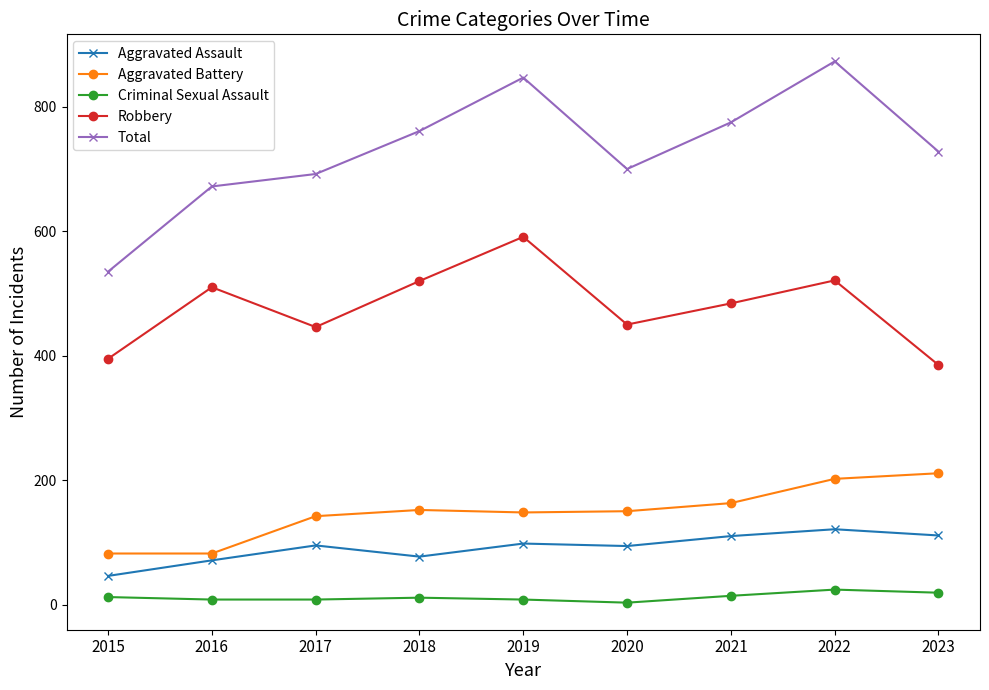

Which label corresponds to the largest value in the chart?

2022